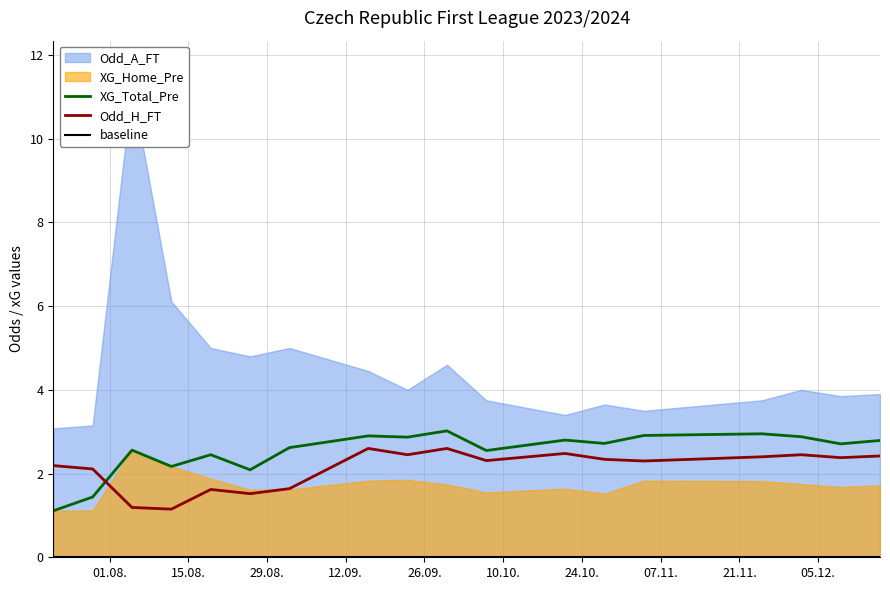

Where does the Odd_H_FT series first go above 2?

01.08.